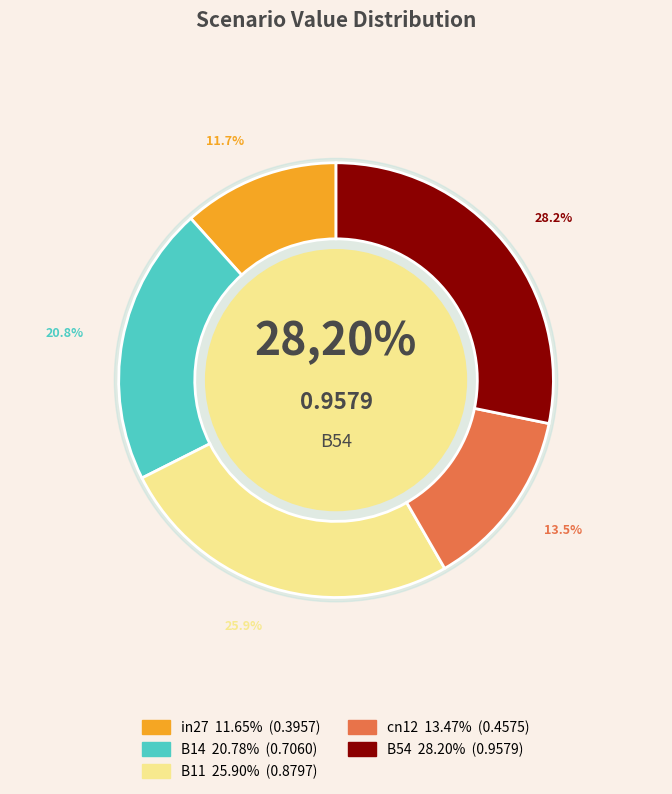

Combined, what portion of the pie is B11 and cn12?

39.4%